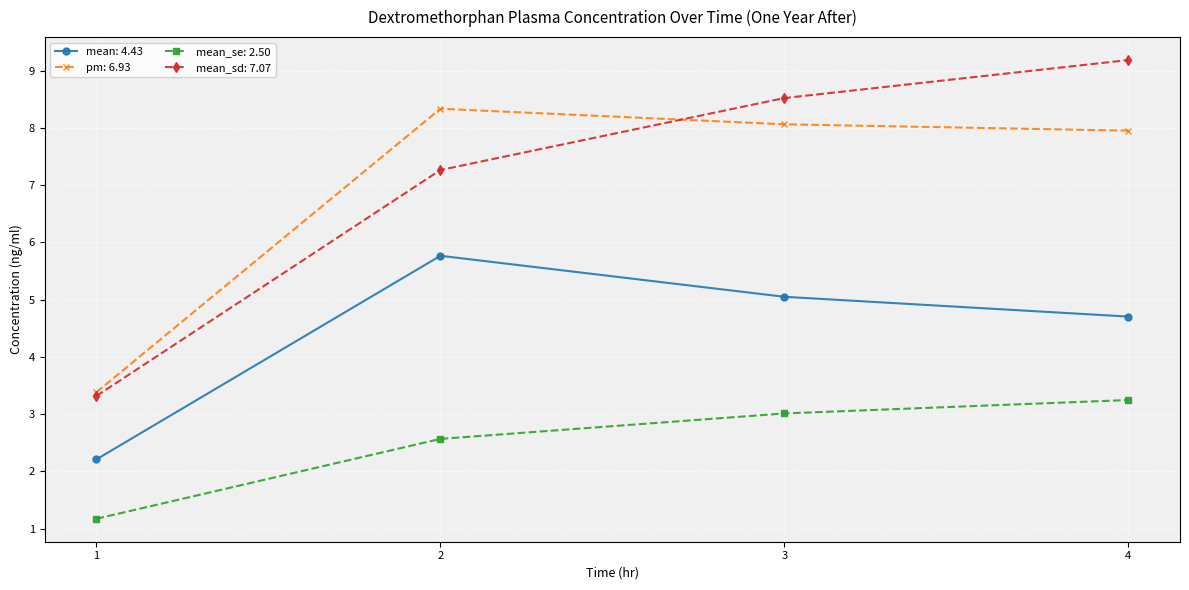

Reading left to right, transcribe all the data shown in this chart.

mean: 4.43: 1=2.2	2=5.8	3=5.0	4=4.7
pm: 6.93: 1=3.4	2=8.3	3=8.1	4=8.0
mean_se: 2.50: 1=1.2	2=2.6	3=3.0	4=3.2
mean_sd: 7.07: 1=3.3	2=7.3	3=8.5	4=9.2